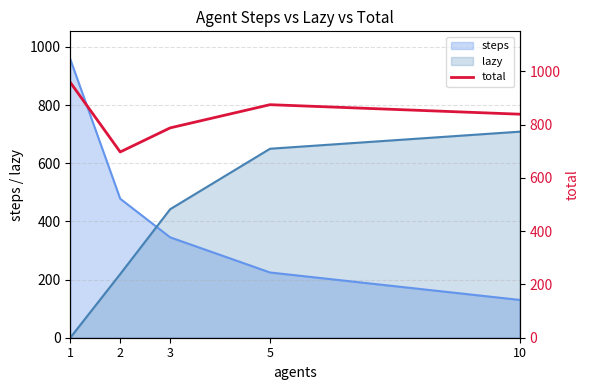

True or false: steps and lazy cross at least once.

True